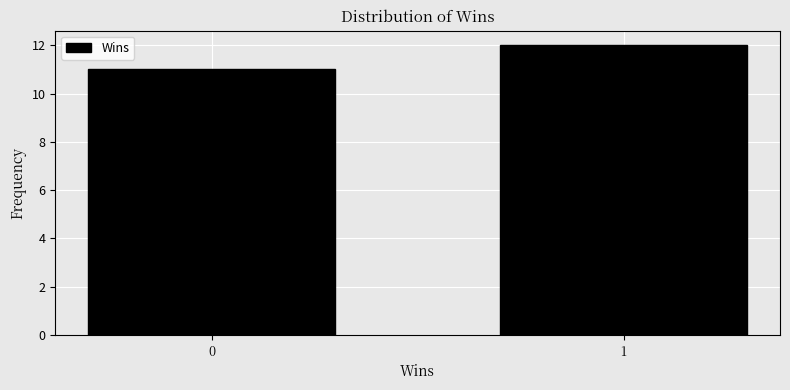

Reading left to right, list all the values displayed in this chart.

0=11	1=12